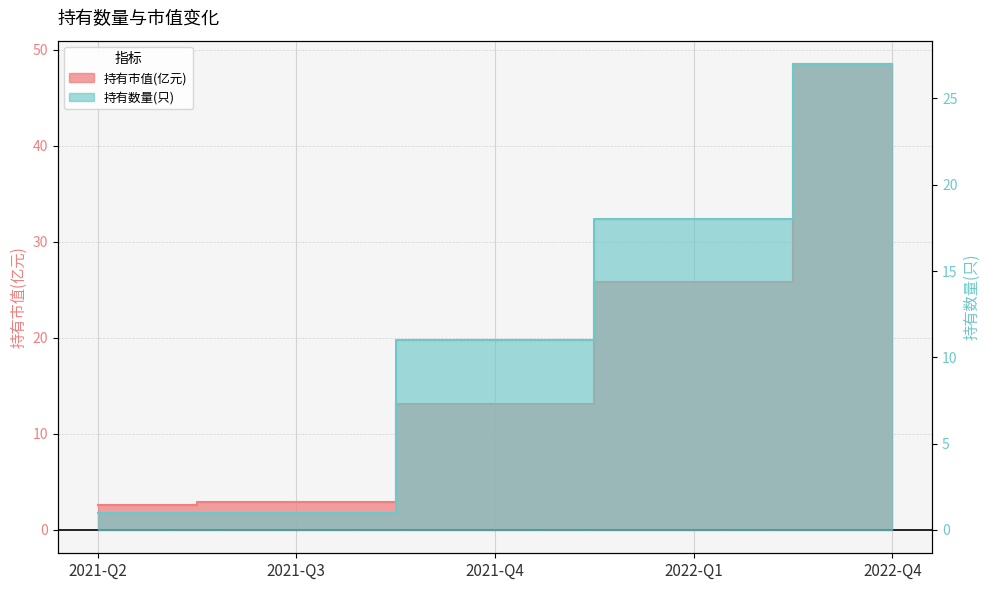

True or false: 持有市值(亿元) and 持有数量(只) cross at least once.

False